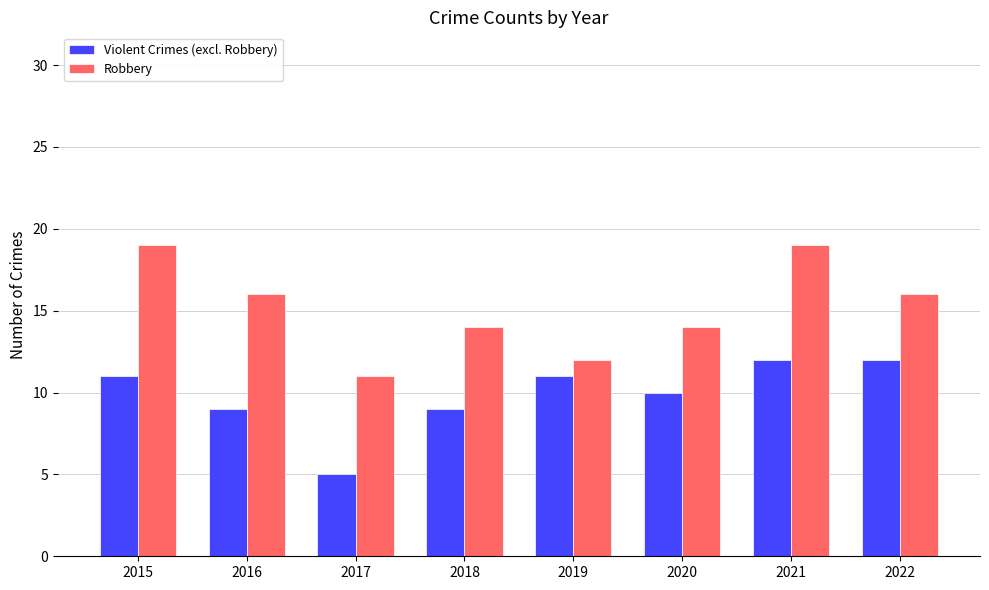

The Robbery series shows 12 at 2019. True or false?

True